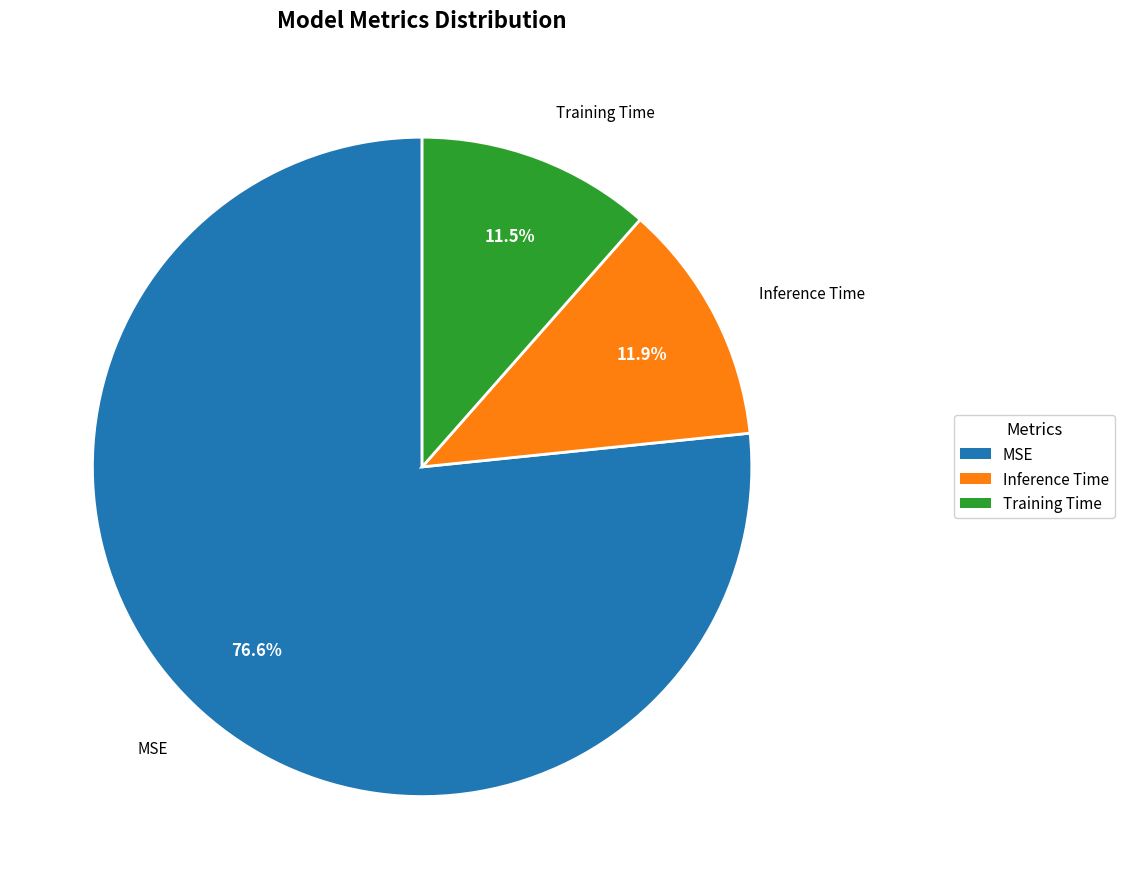

To the nearest percent, what is the combined percentage of Inference Time and Training Time?

23%